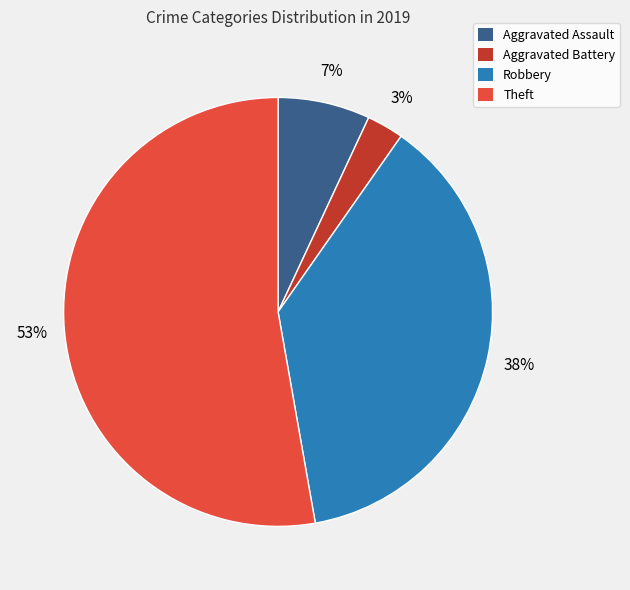

Approximately how many times larger is the value at Robbery compared to Theft?

0.7